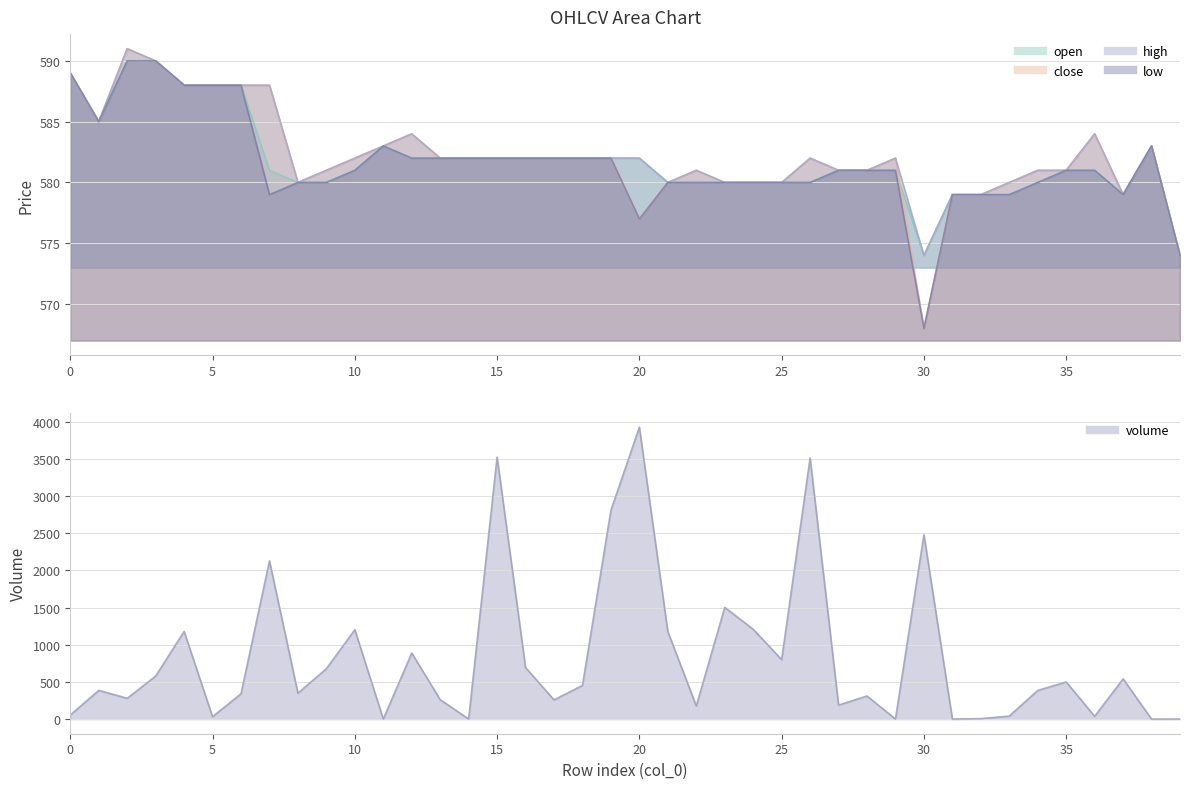

The value of low at 23 is 580.0. True or false?

True